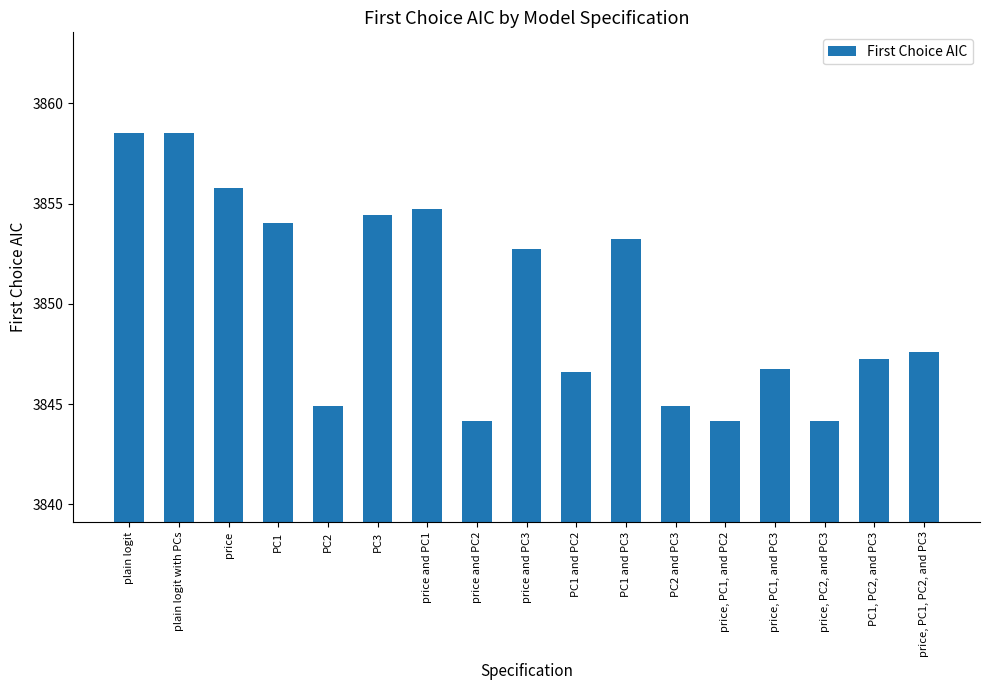

What is the minimum value shown in the chart?

3844.1